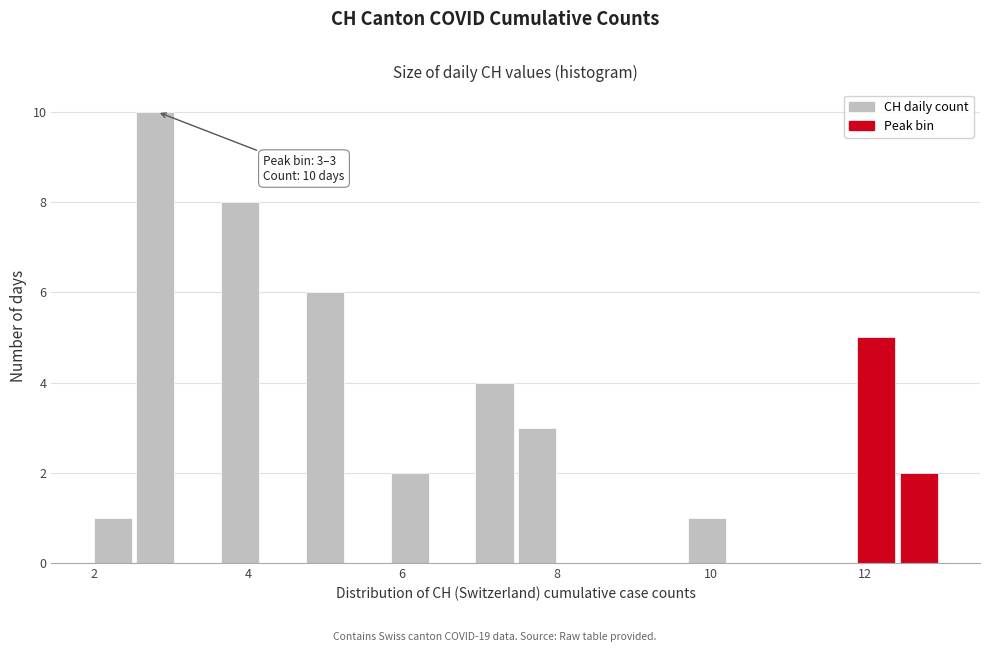

Around what value on the x-axis is the tallest bar? Give the approximate position of its centre, as read against the axis.

2.8